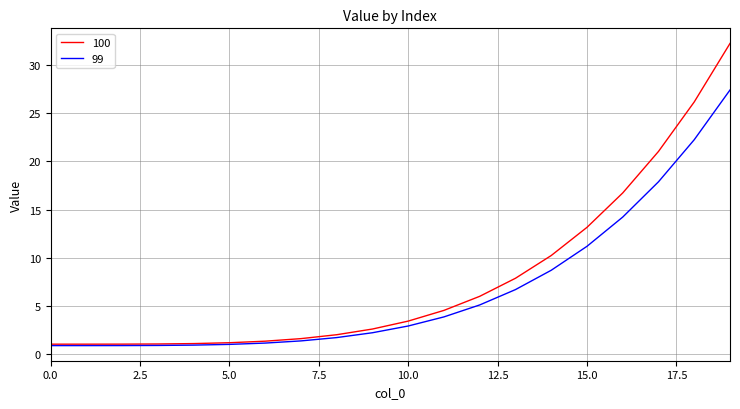

Rank the series by their maximum value, from lowest to highest.

99, 100